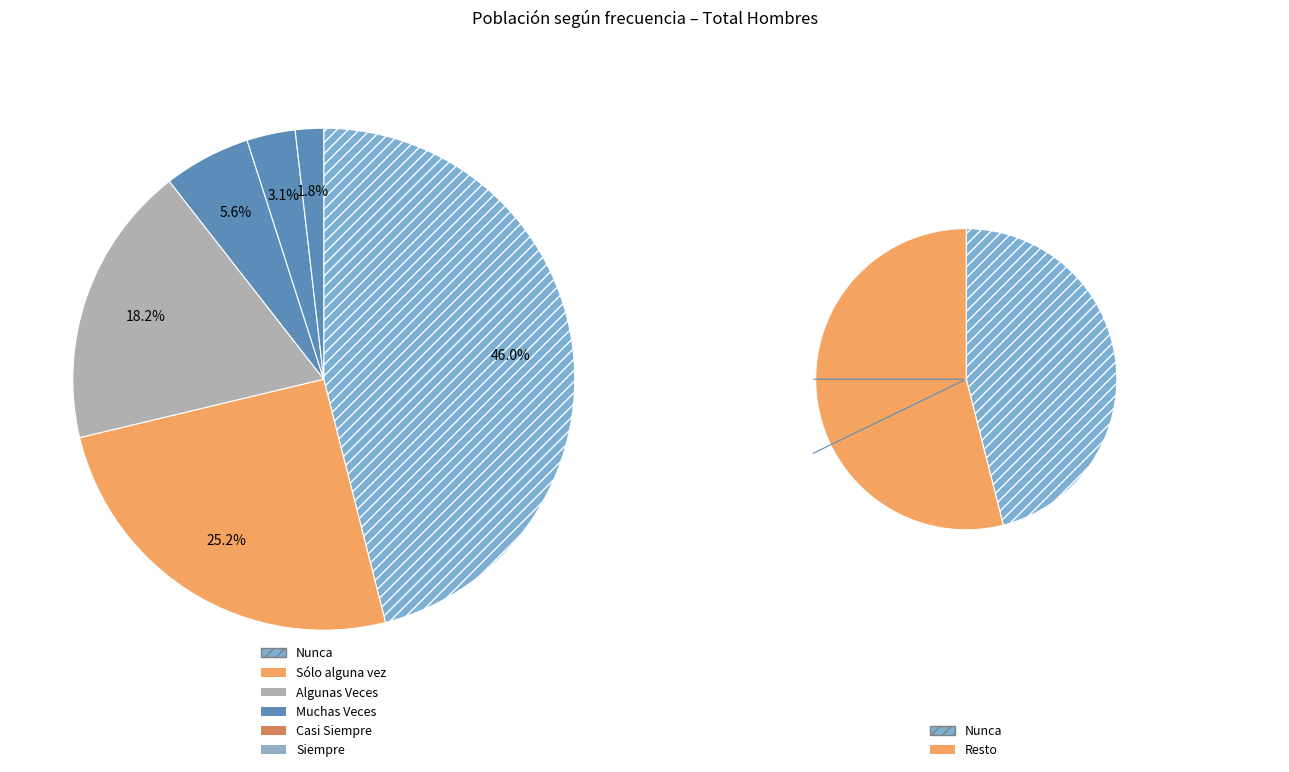

To the nearest percent, what is the difference between the Algunas Veces and Sólo alguna vez slice percentages?

7%